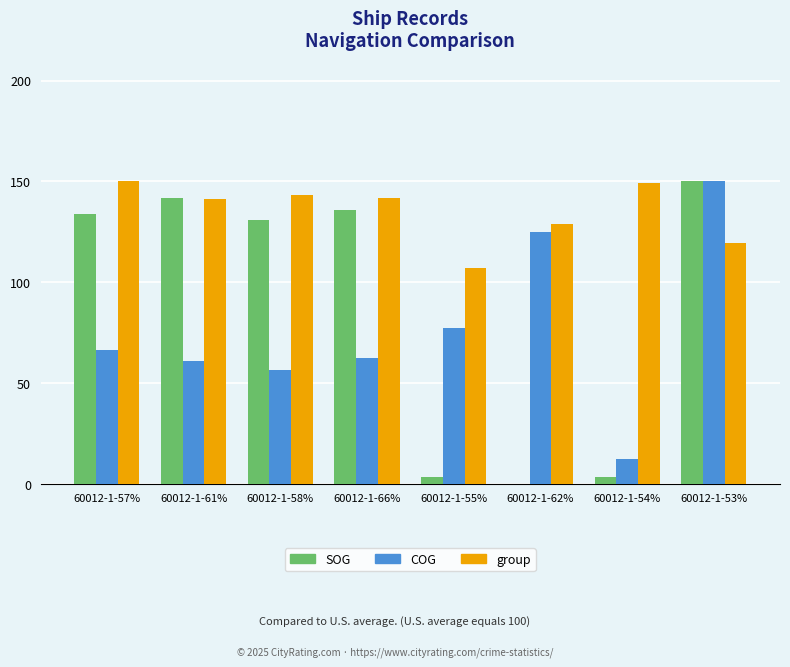

What is the maximum value for group?

150.0